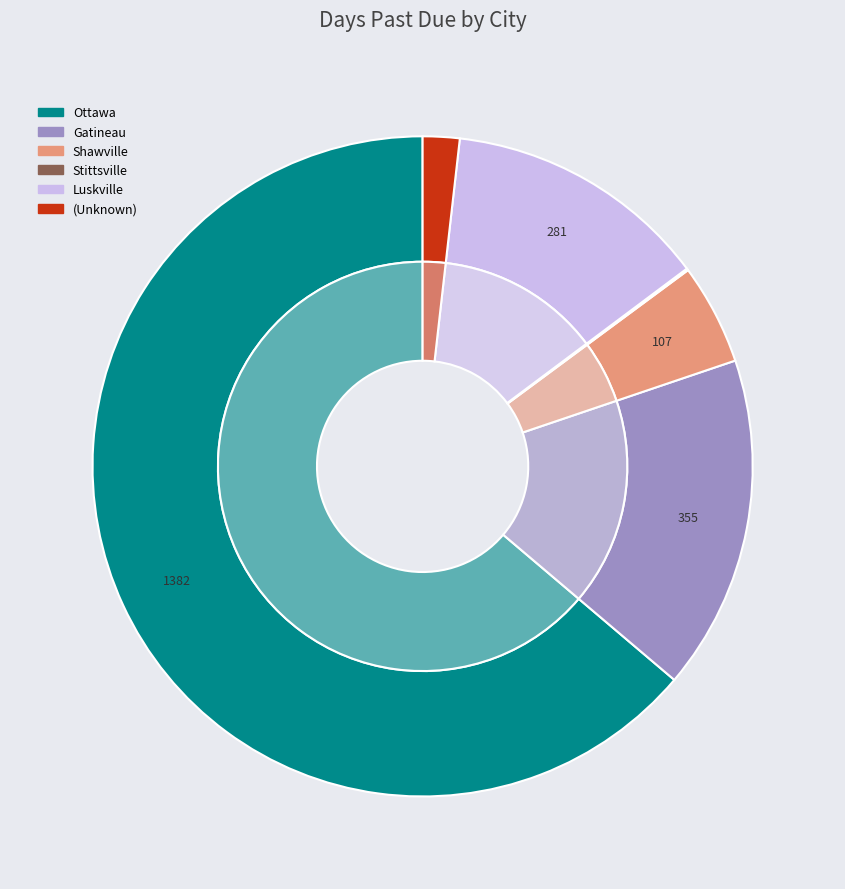

To the nearest percent, what is the combined percentage of Stittsville and Shawville?

5%